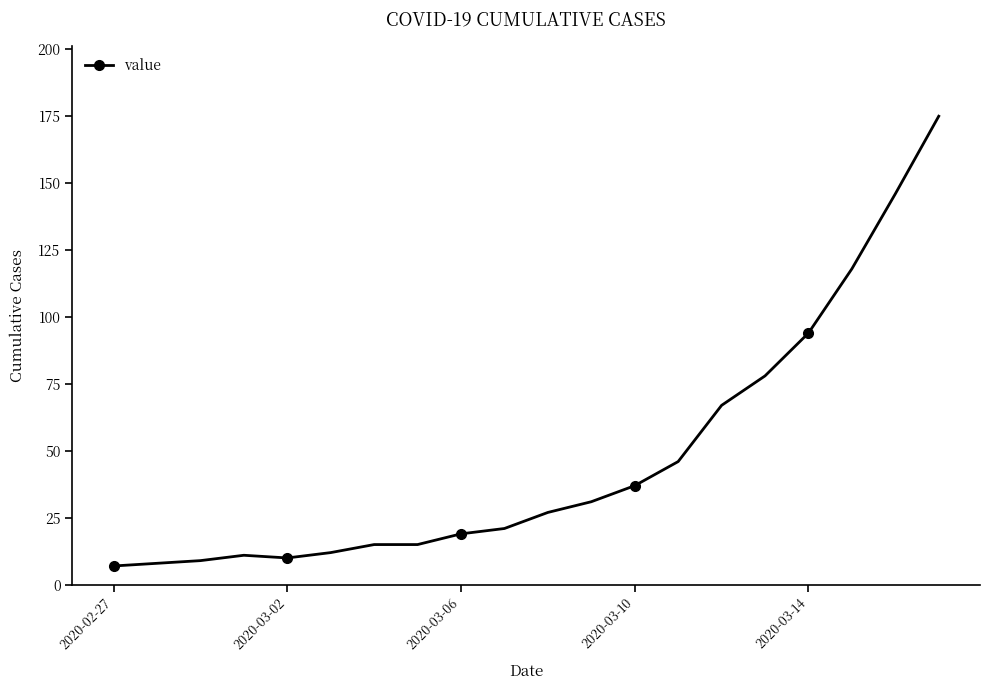

What is the difference between the second highest and minimum values?

139